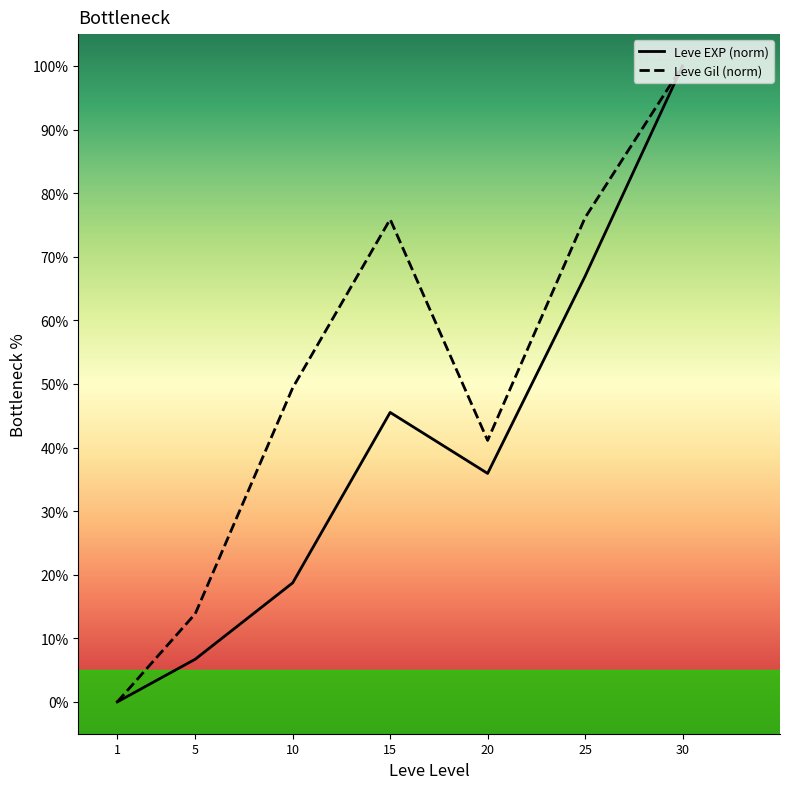

Is it true that Leve EXP (norm) equals -44.9 at 1?

False